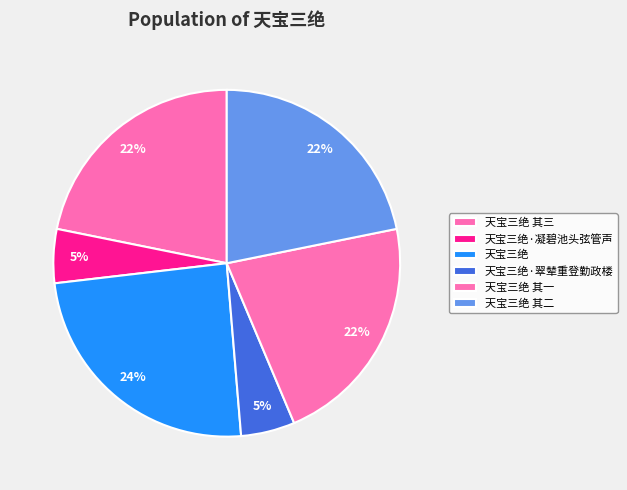

Does any single category account for the majority?

No